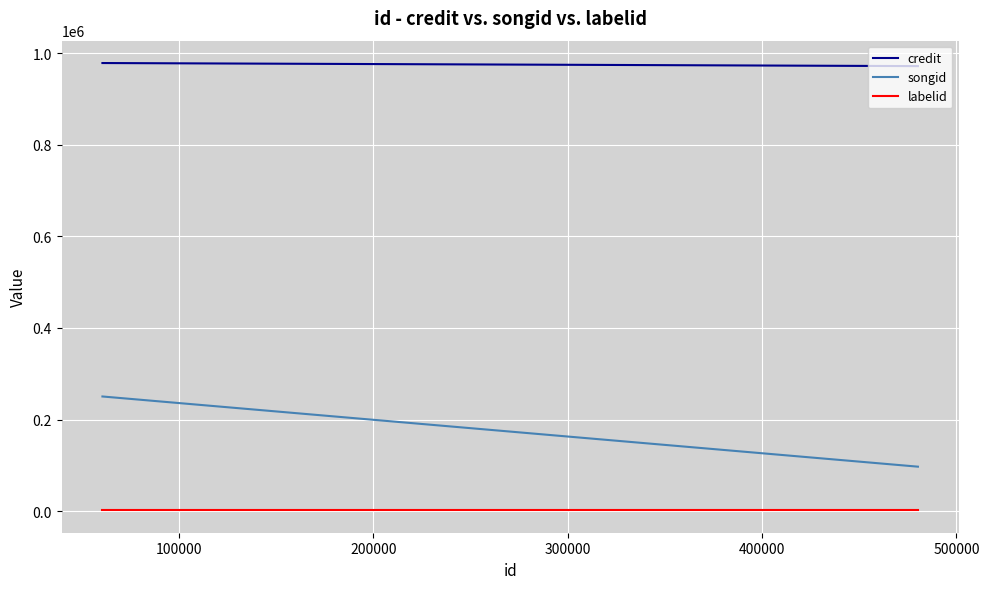

What are all the series names shown in the legend?

credit, songid, labelid